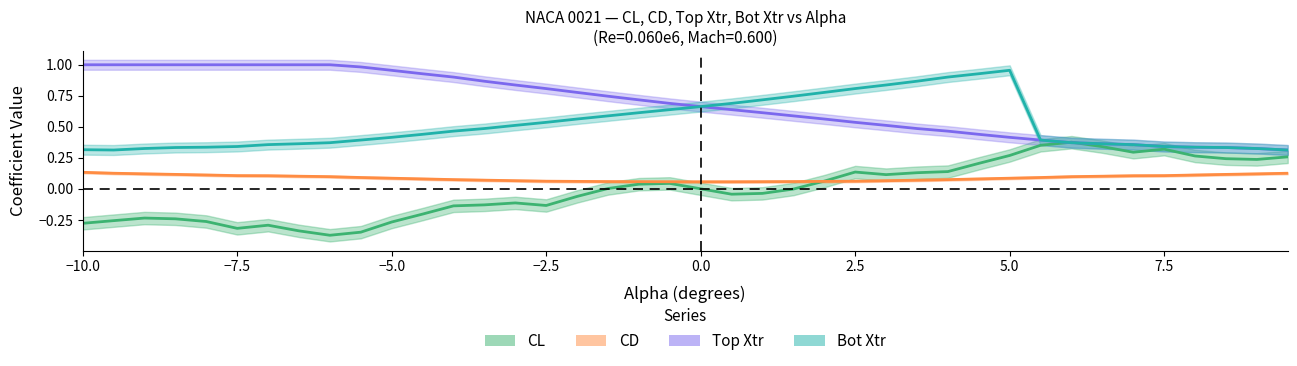

What is the value of the CL point at the 33rd from the left?

0.4